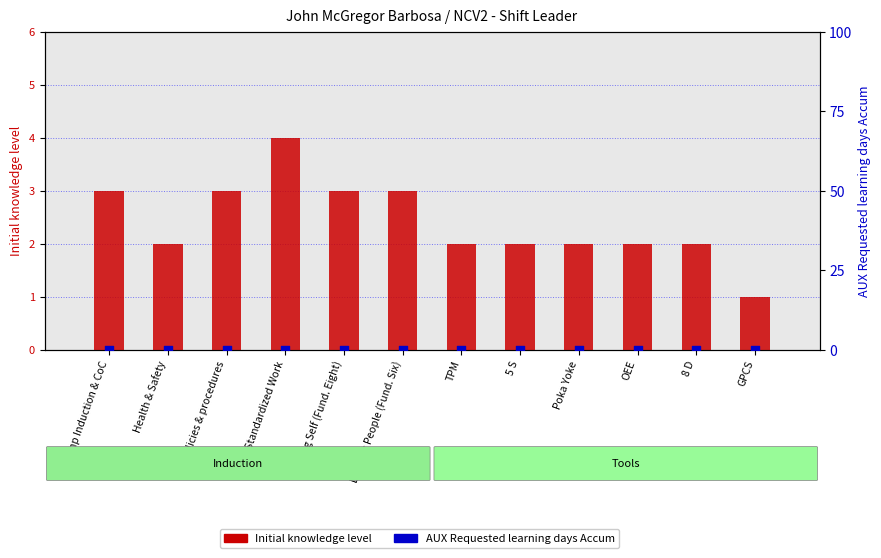

Which series contains the lowest Y value?

AUX Requested learning days Accum